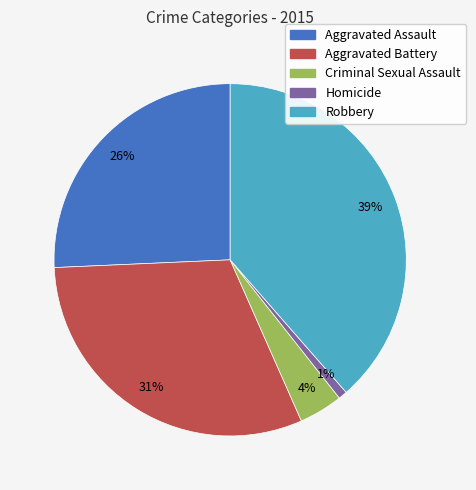

What percentage is the Aggravated Assault slice, to the nearest percent?

26%